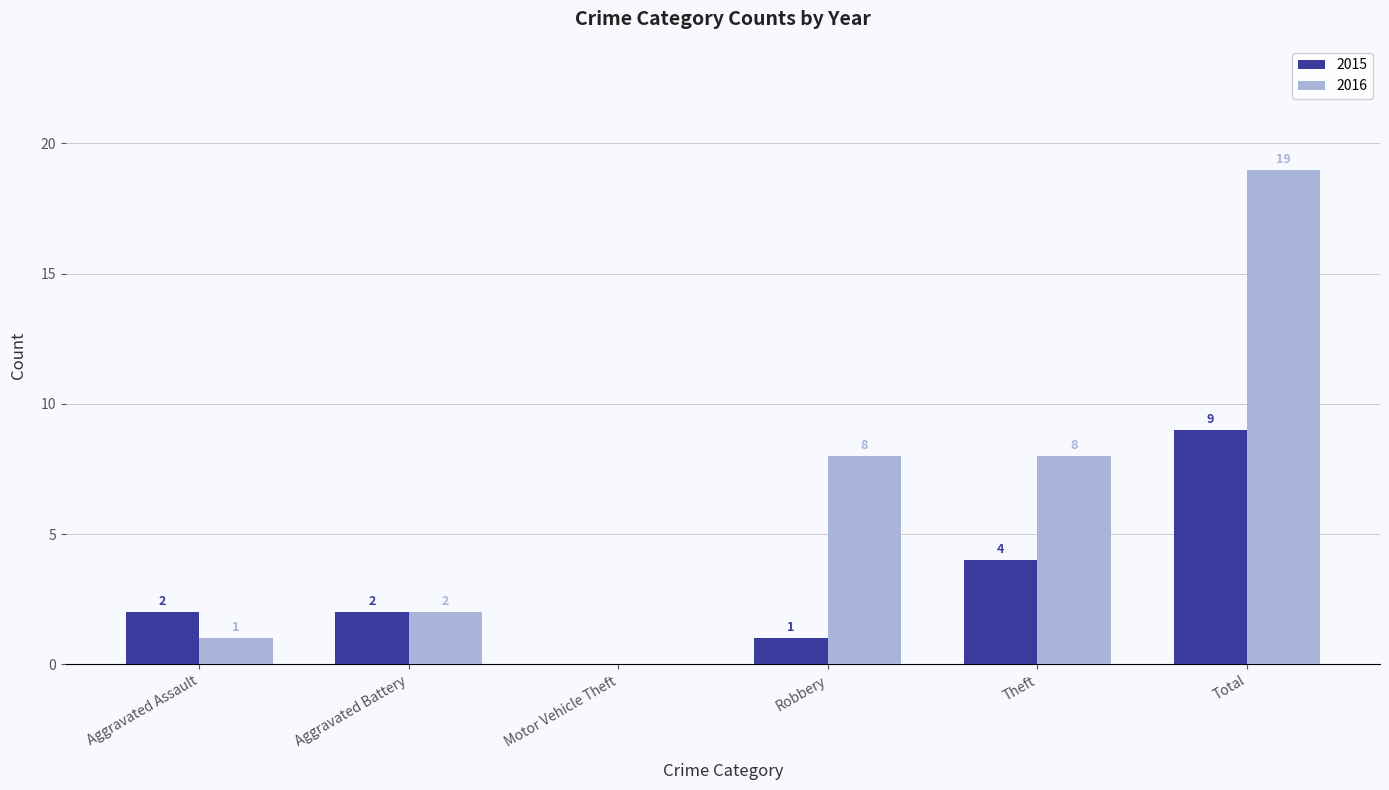

What is the sum of the 2015 values at Total and Aggravated Assault?

11